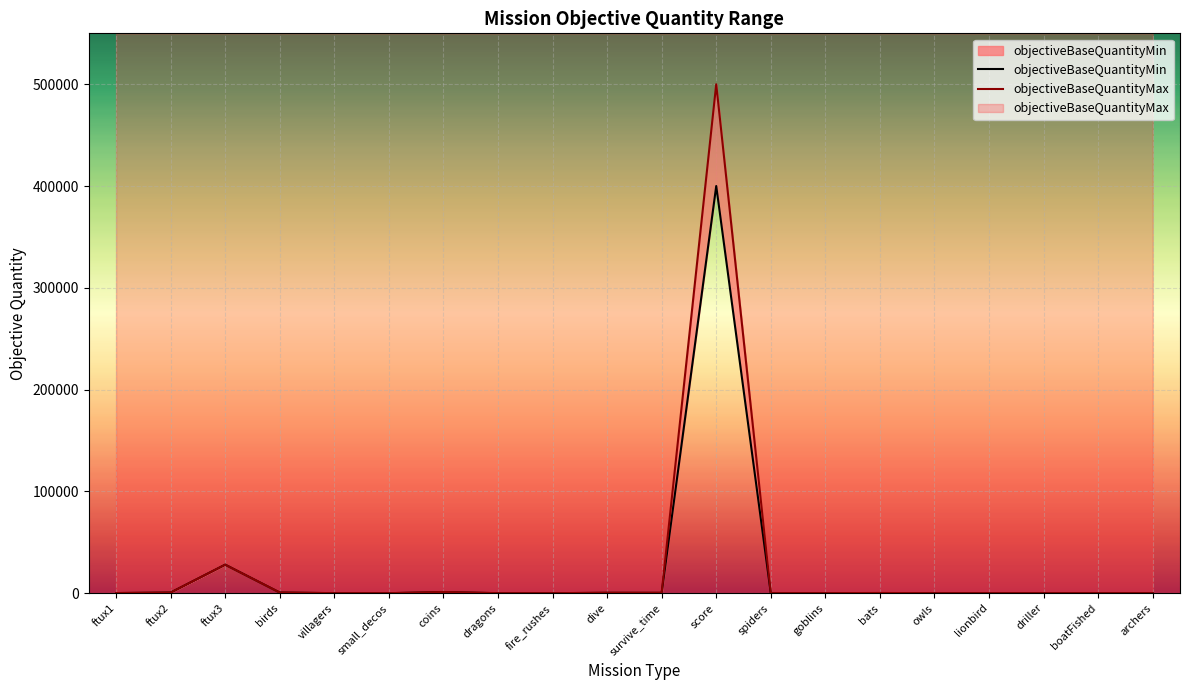

Is it true that objectiveBaseQuantityMin equals 187 at dive?

False